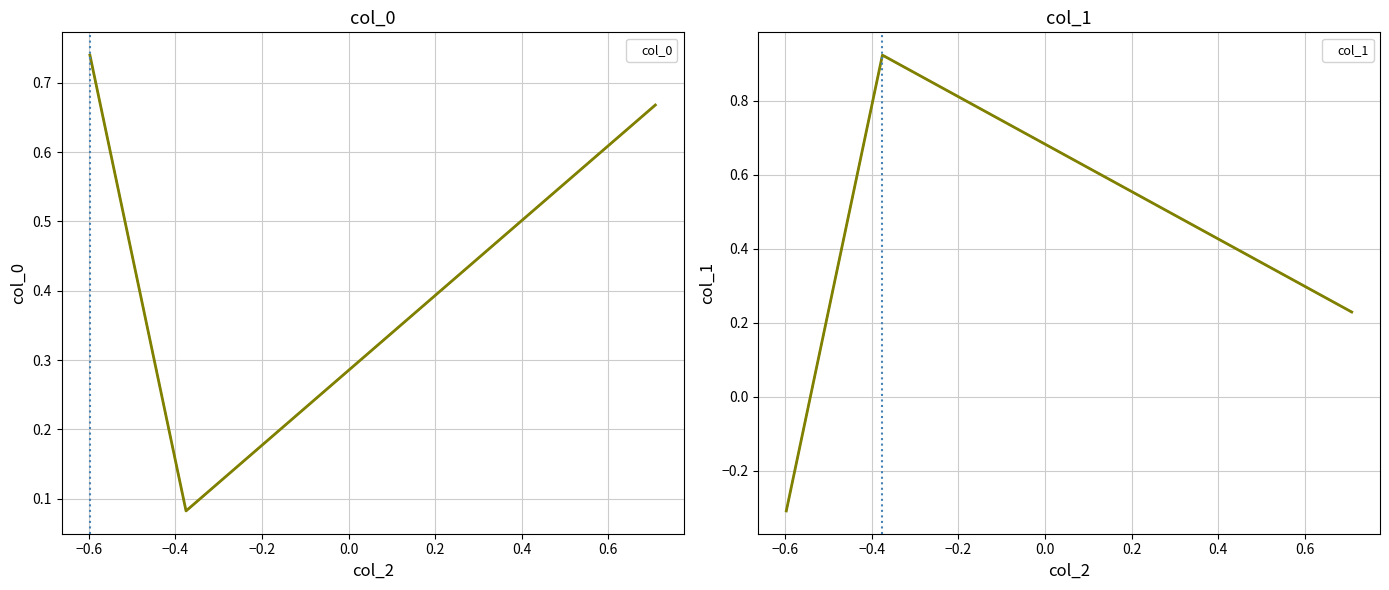

Does the chart display data point markers on the line(s)?

No